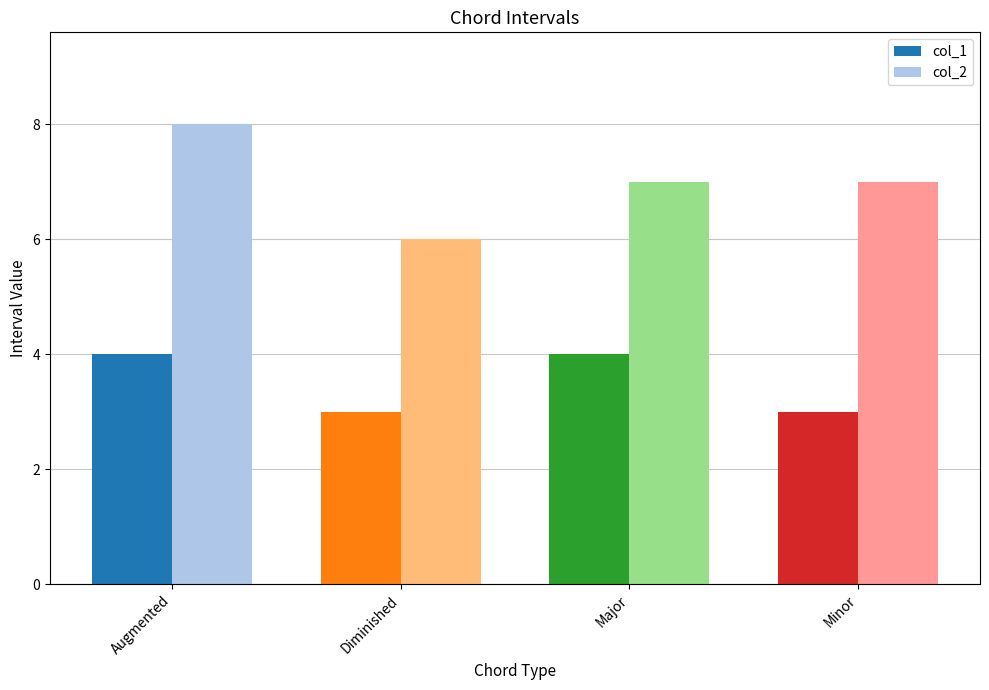

How many distinct data groups are displayed?

2